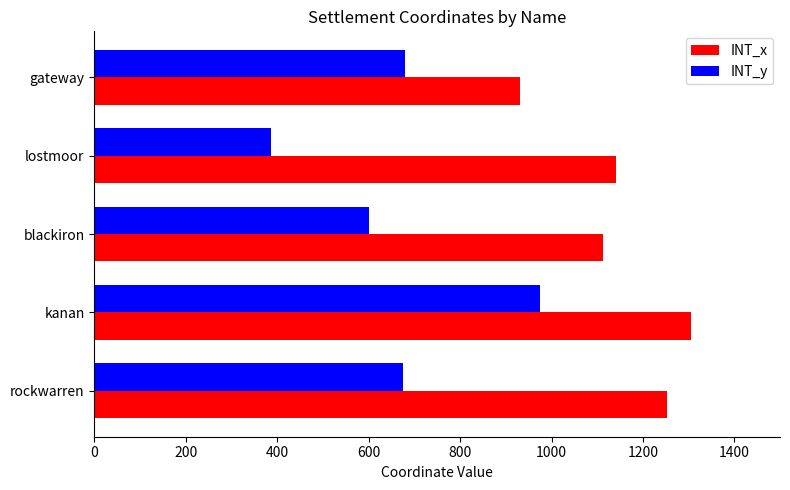

Rank the series by their average value, from highest to lowest.

INT_x, INT_y